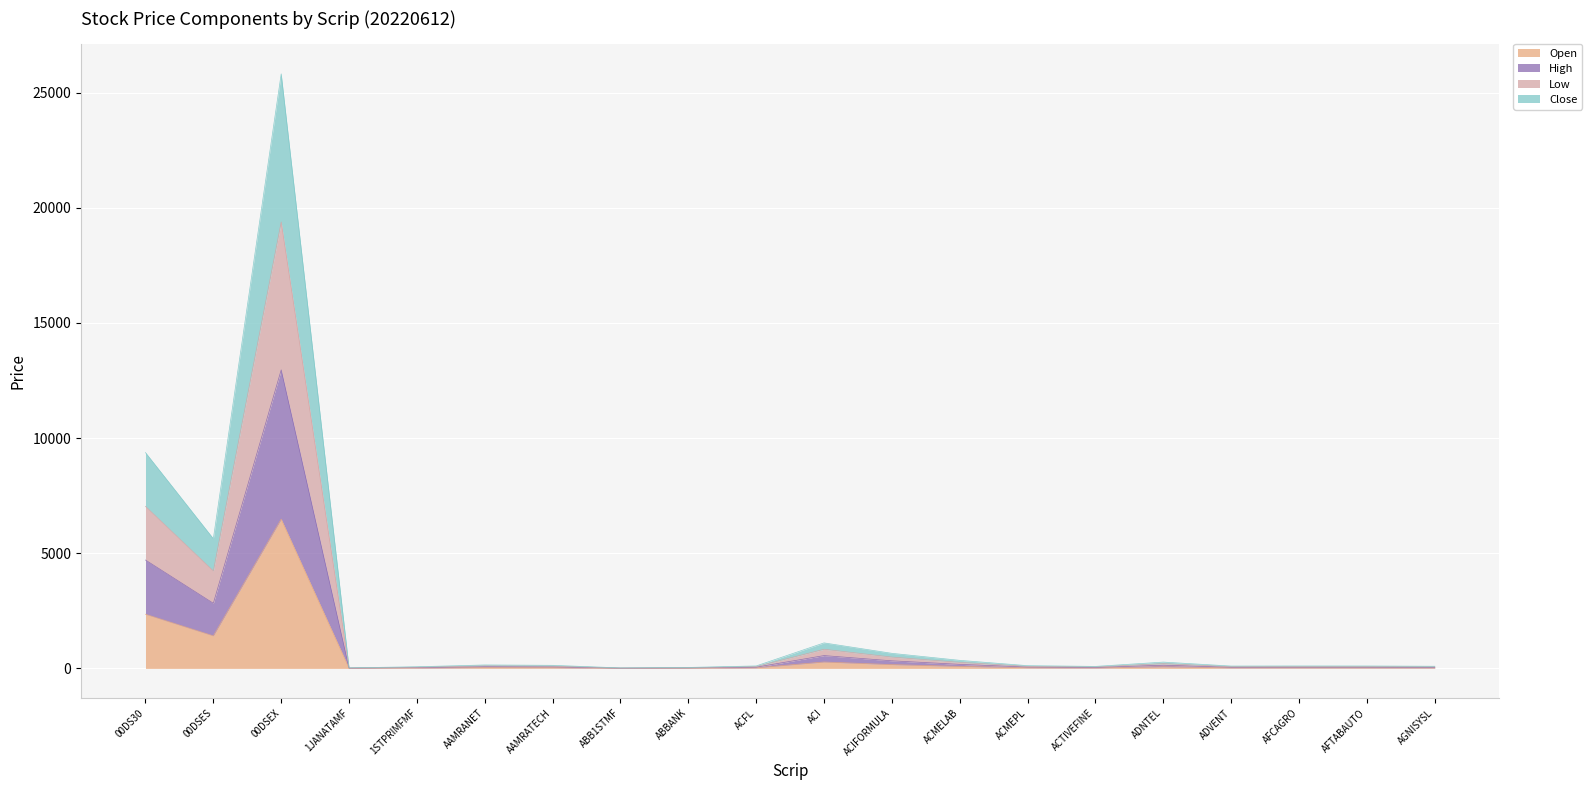

True or false: Low has more than 1 interior local peaks.

True